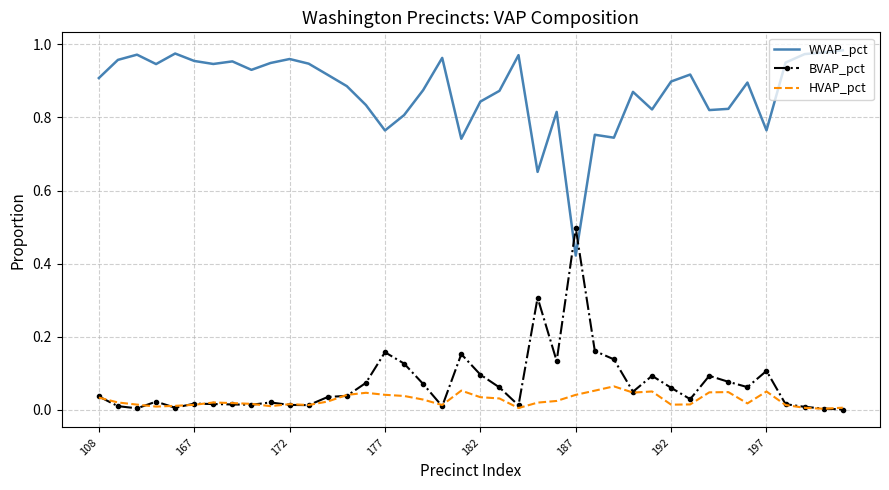

Which series has the largest total across all categories?

WVAP_pct